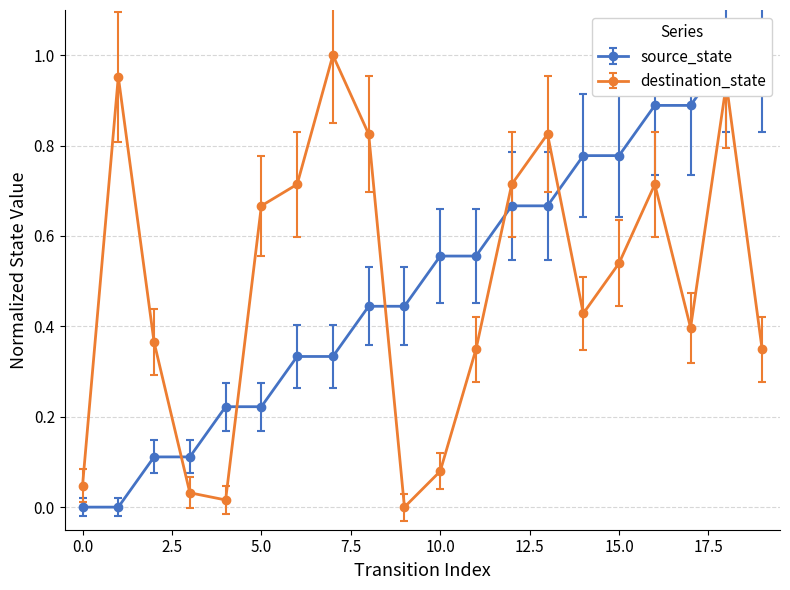

How many interior local valleys does the destination_state series have?

4